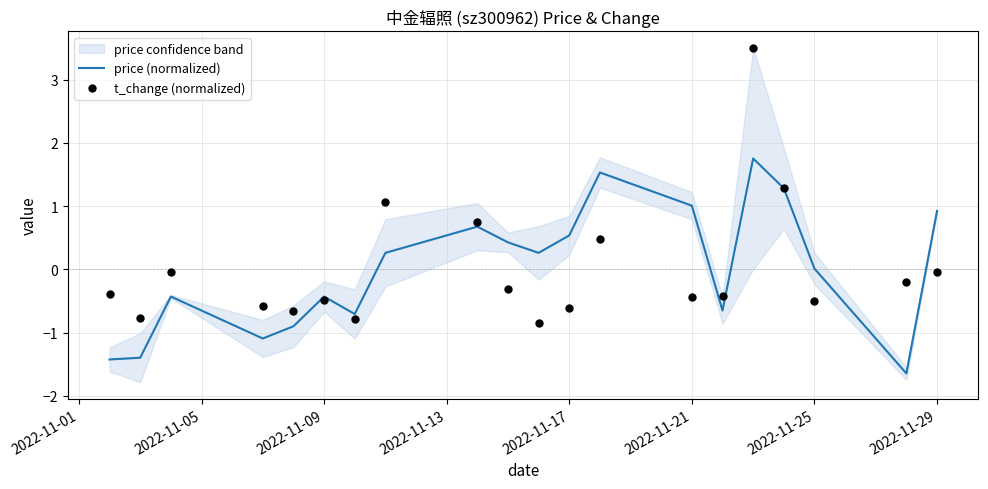

At how many categories does at least one series exceed 2?

1